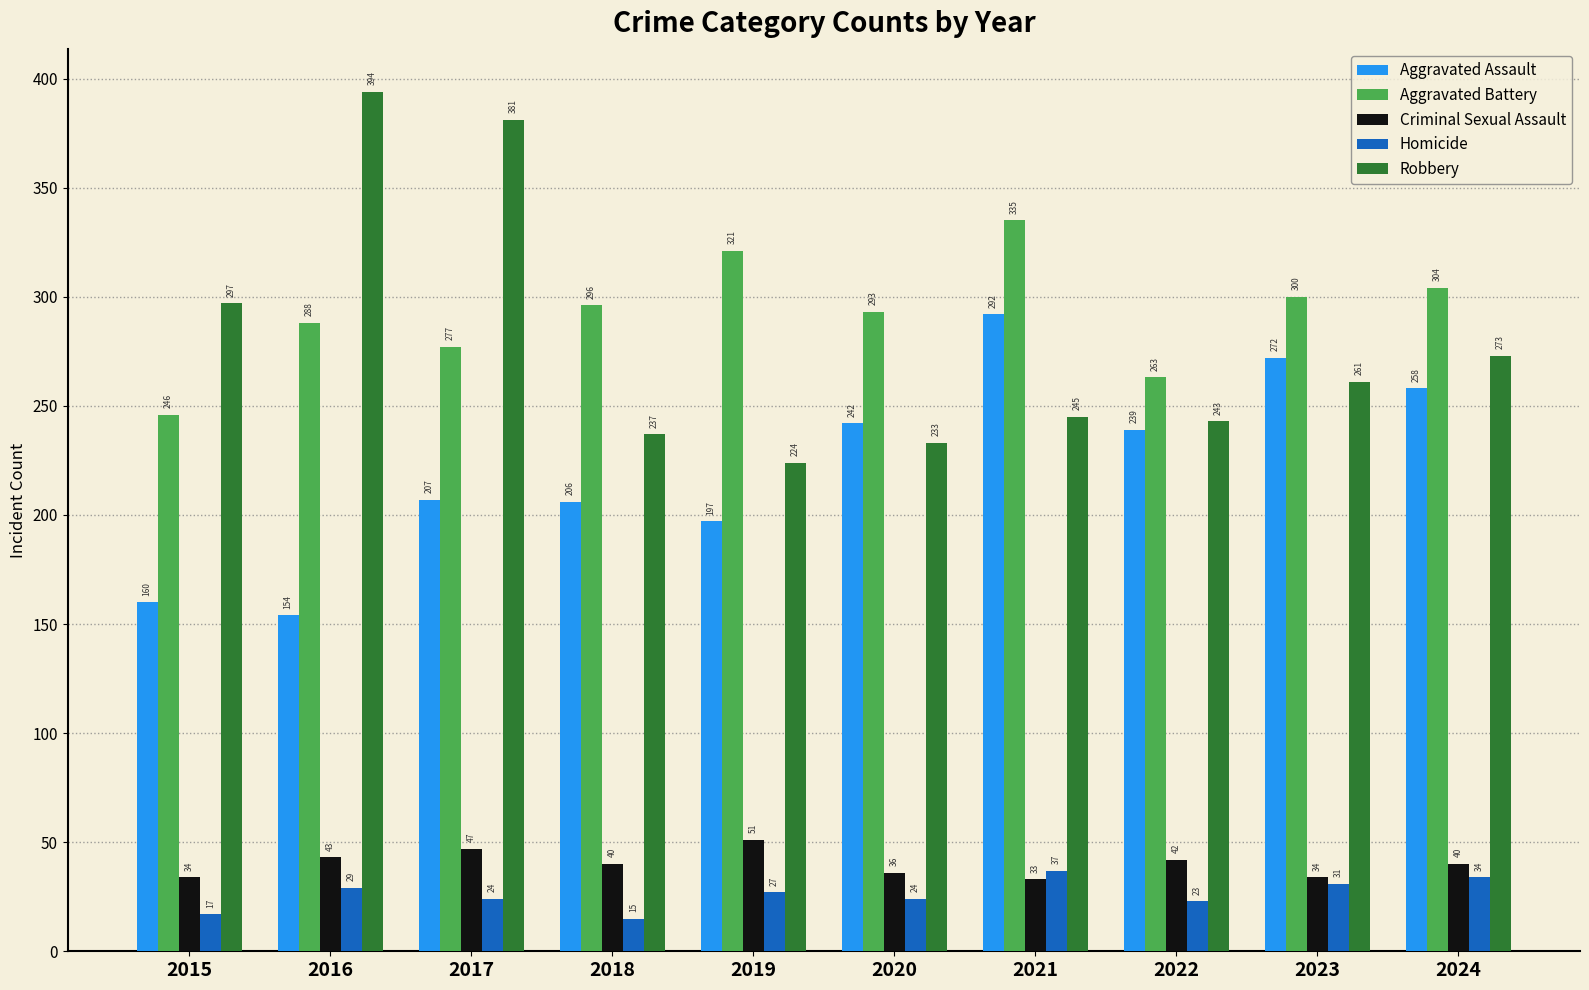

At 2020, list the series in order from smallest to largest.

Homicide, Criminal Sexual Assault, Robbery, Aggravated Assault, Aggravated Battery